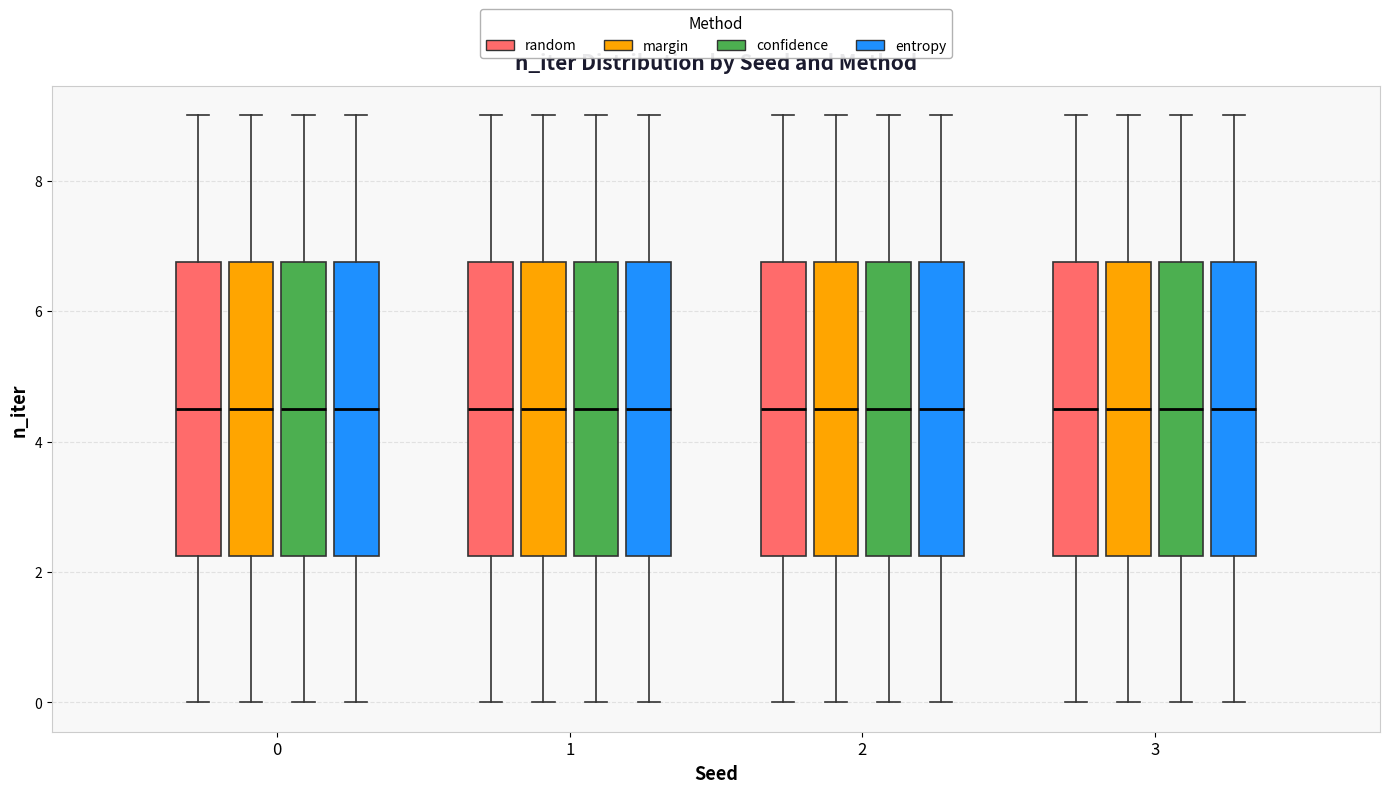

Reading left to right, read every box against the y-axis: the position of its median line, the range the box covers, and the ends of its whiskers. The values are not printed on the chart, so give them approximately, as read against the axis.

0 (random): median 4.6, box 2.2 to 6.8, whiskers 0.0 to 9.0
0 (margin): median 4.6, box 2.2 to 6.8, whiskers 0.0 to 9.0
0 (confidence): median 4.6, box 2.2 to 6.8, whiskers 0.0 to 9.0
0 (entropy): median 4.6, box 2.2 to 6.8, whiskers 0.0 to 9.0
1 (random): median 4.6, box 2.2 to 6.8, whiskers 0.0 to 9.0
1 (margin): median 4.6, box 2.2 to 6.8, whiskers 0.0 to 9.0
1 (confidence): median 4.6, box 2.2 to 6.8, whiskers 0.0 to 9.0
1 (entropy): median 4.6, box 2.2 to 6.8, whiskers 0.0 to 9.0
2 (random): median 4.6, box 2.2 to 6.8, whiskers 0.0 to 9.0
2 (margin): median 4.6, box 2.2 to 6.8, whiskers 0.0 to 9.0
2 (confidence): median 4.6, box 2.2 to 6.8, whiskers 0.0 to 9.0
2 (entropy): median 4.6, box 2.2 to 6.8, whiskers 0.0 to 9.0
3 (random): median 4.6, box 2.2 to 6.8, whiskers 0.0 to 9.0
3 (margin): median 4.6, box 2.2 to 6.8, whiskers 0.0 to 9.0
3 (confidence): median 4.6, box 2.2 to 6.8, whiskers 0.0 to 9.0
3 (entropy): median 4.6, box 2.2 to 6.8, whiskers 0.0 to 9.0